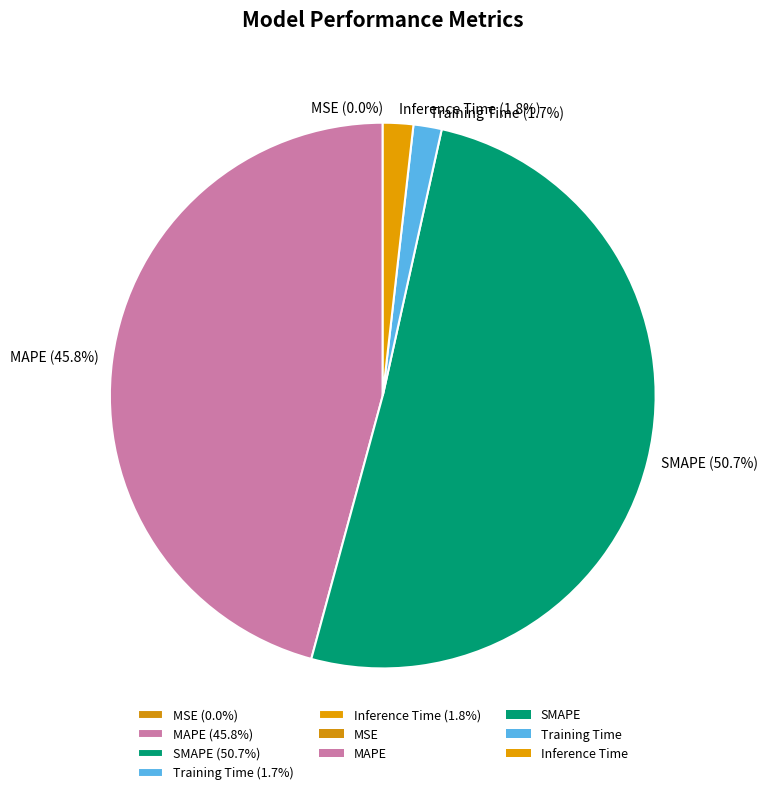

To the nearest percent, what is the average slice percentage?

20%